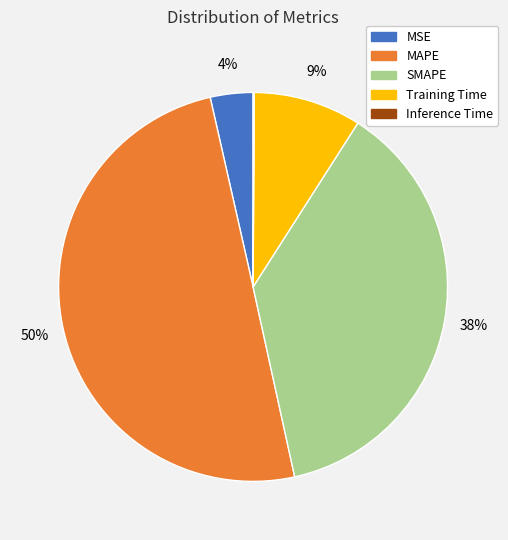

What is the largest slice in the pie chart?

MAPE